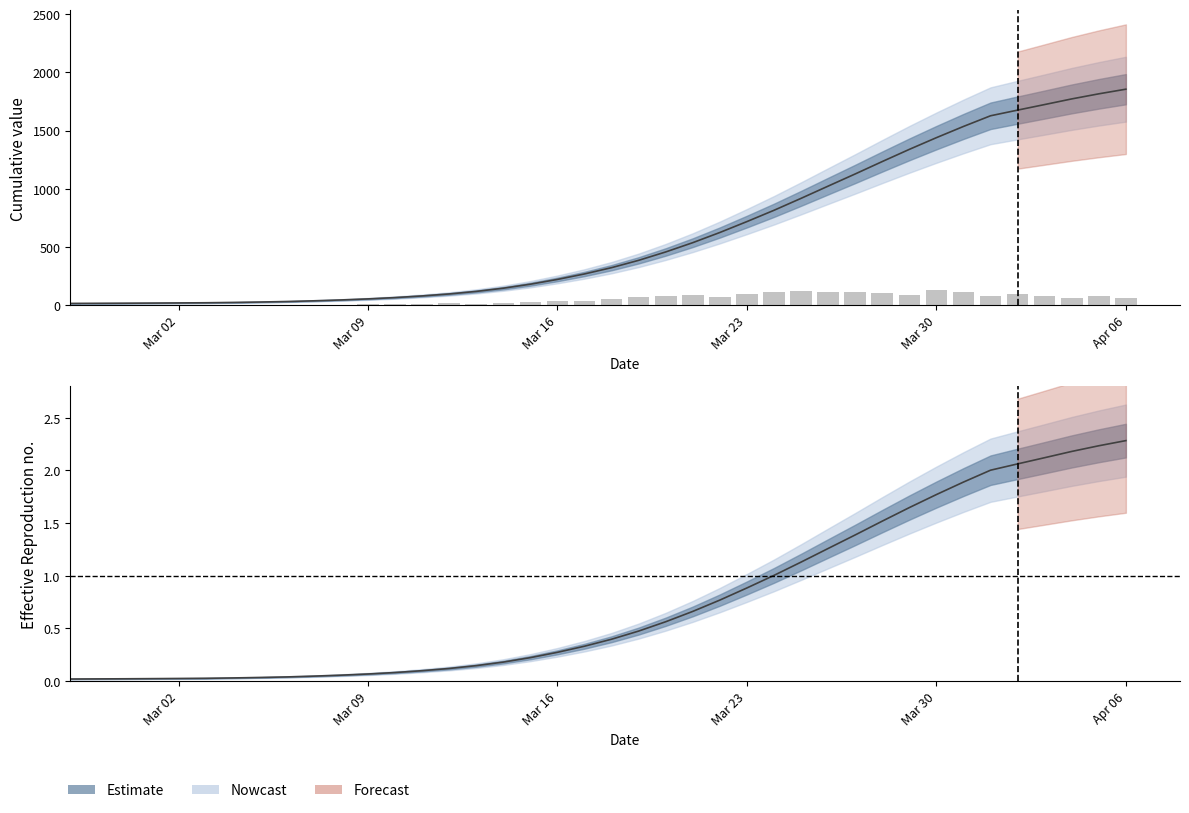

Is it true that the value at 21 is 105?

False